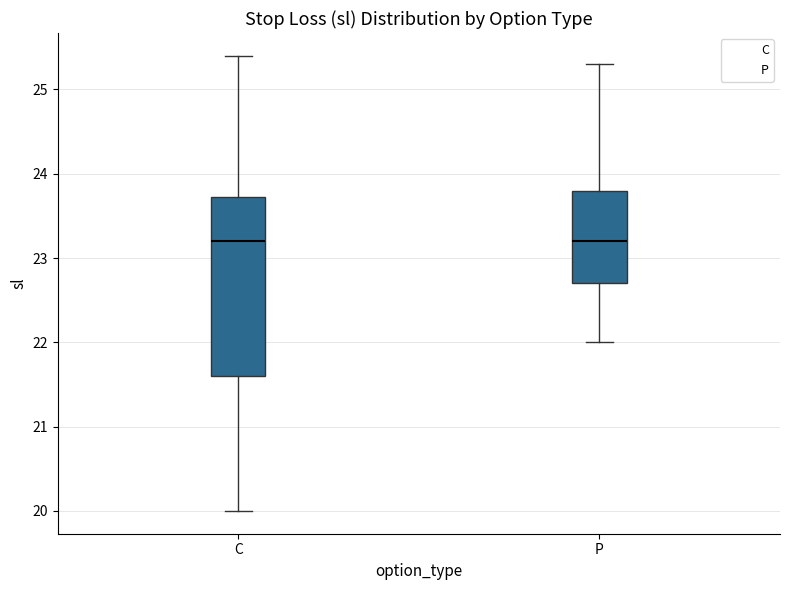

Which box is the tallest, from its lower edge to its upper edge?

C